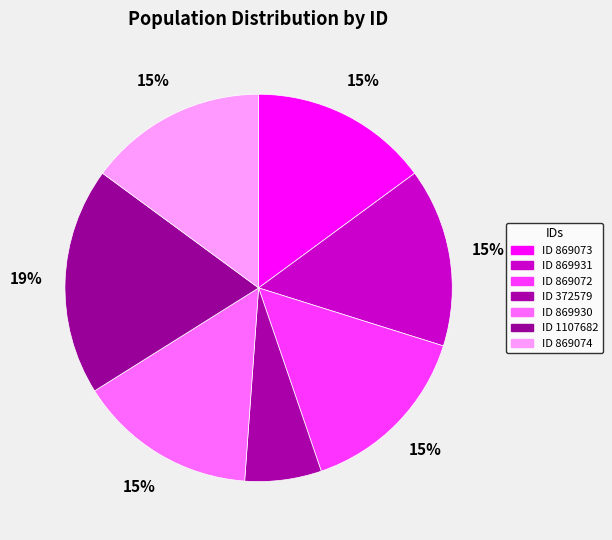

How many segments does this pie chart have?

7